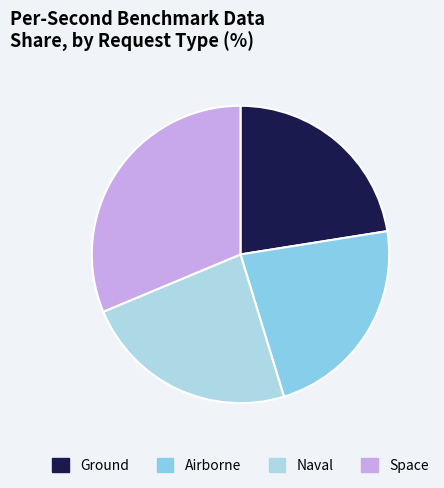

How many slices are in this pie chart?

4